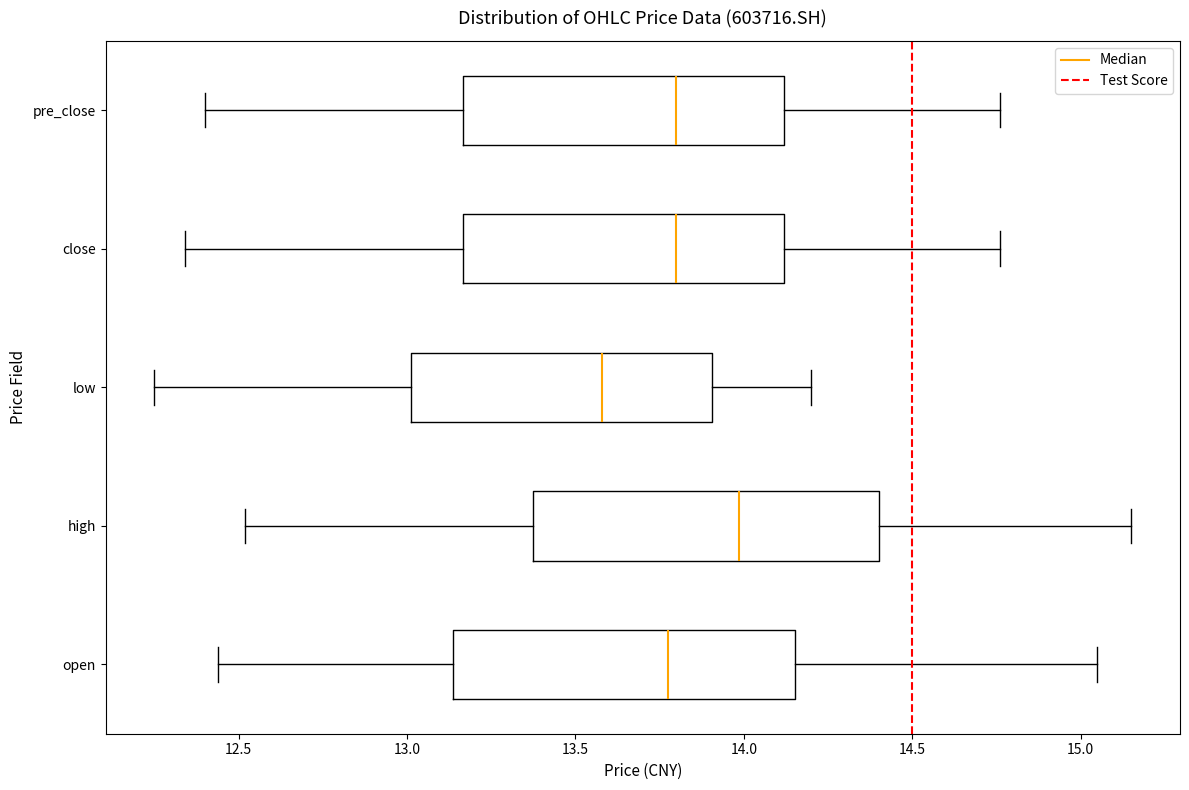

Where does the right whisker of the box for open end on the x-axis? The values are not printed on the chart, so give them approximately, as read against the axis.

15.05